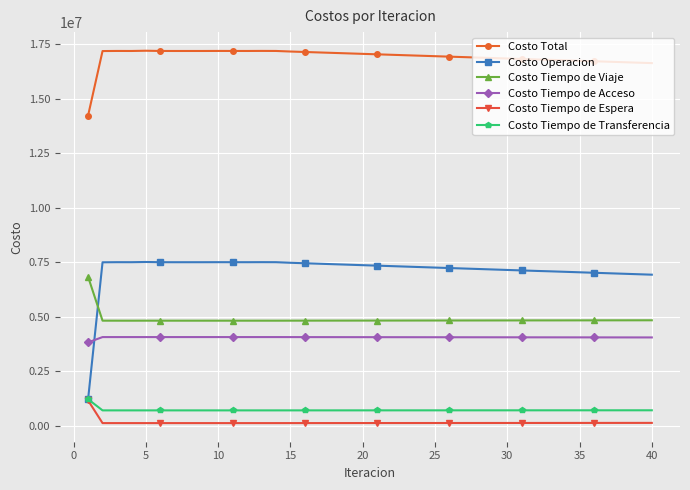

What is the maximum value shown in the chart?

17200886.5